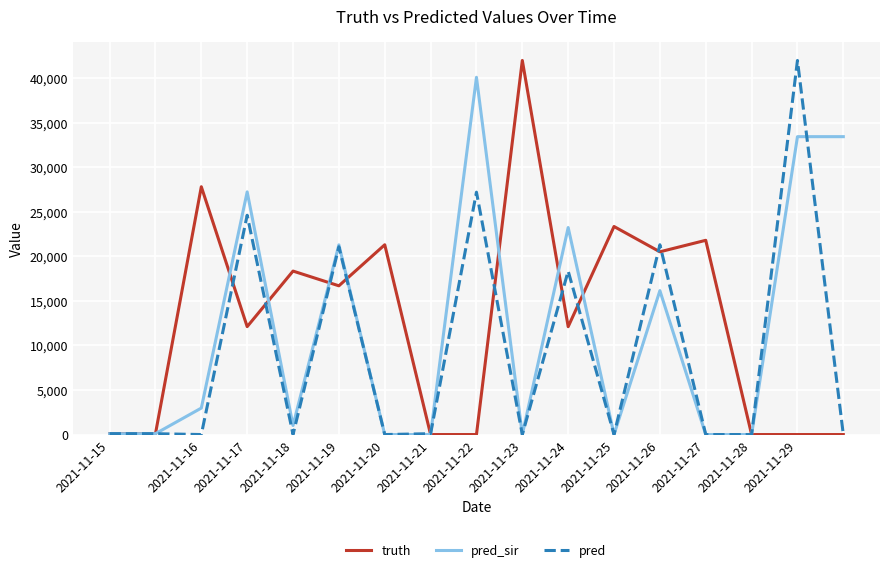

How many lines are shown in the chart?

3